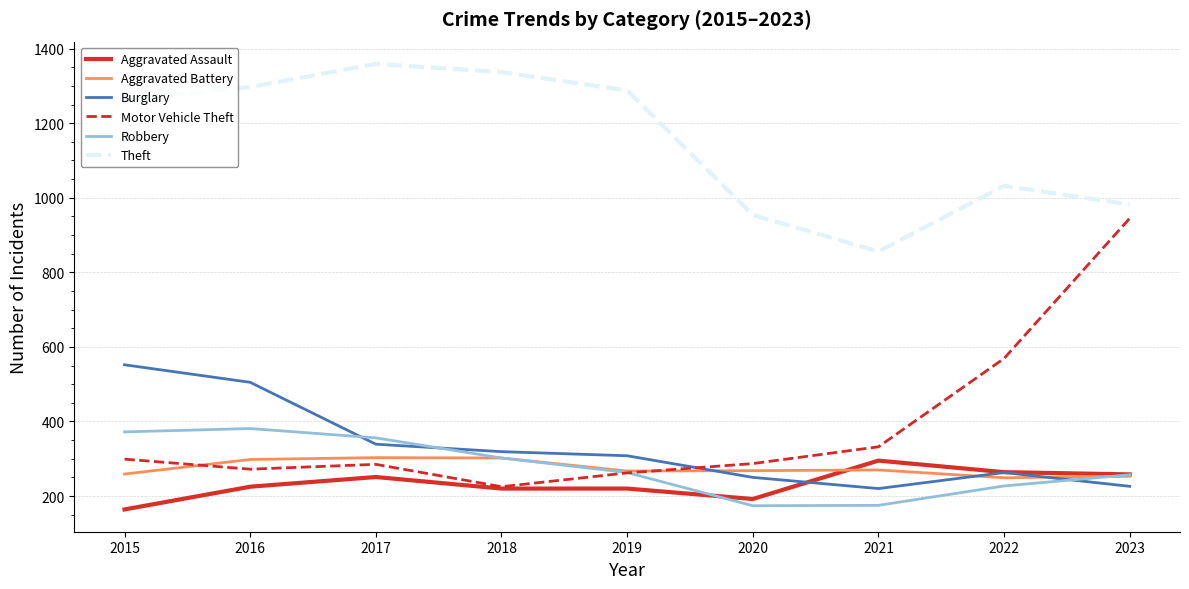

What is the minimum value for Theft?

856